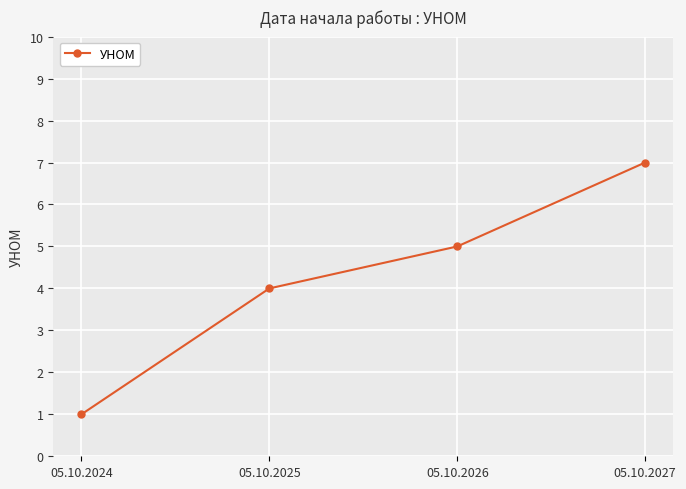

The chart shows a value of 2 at 05.10.2026. True or false?

False